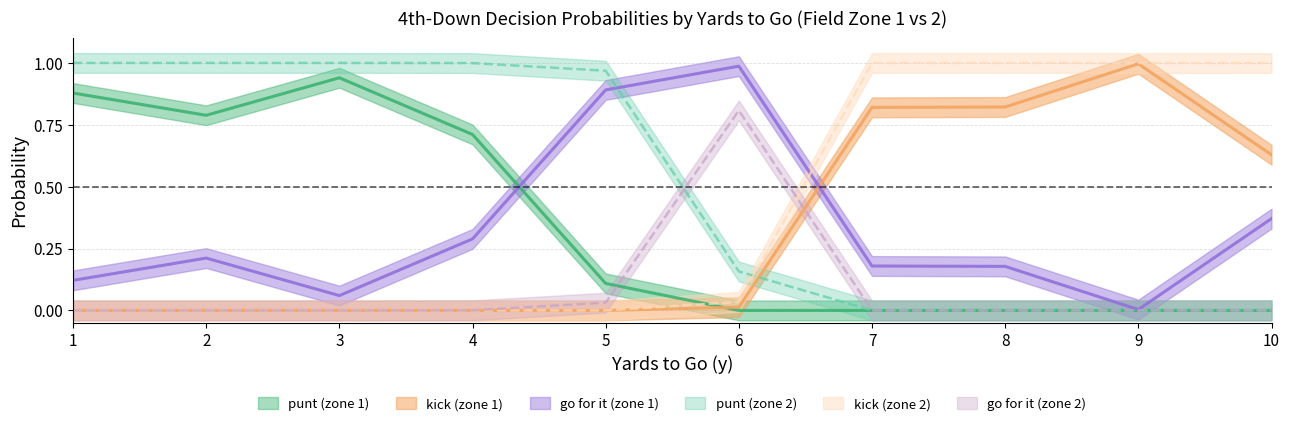

What is the difference between the highest and lowest values at 10?

1.0